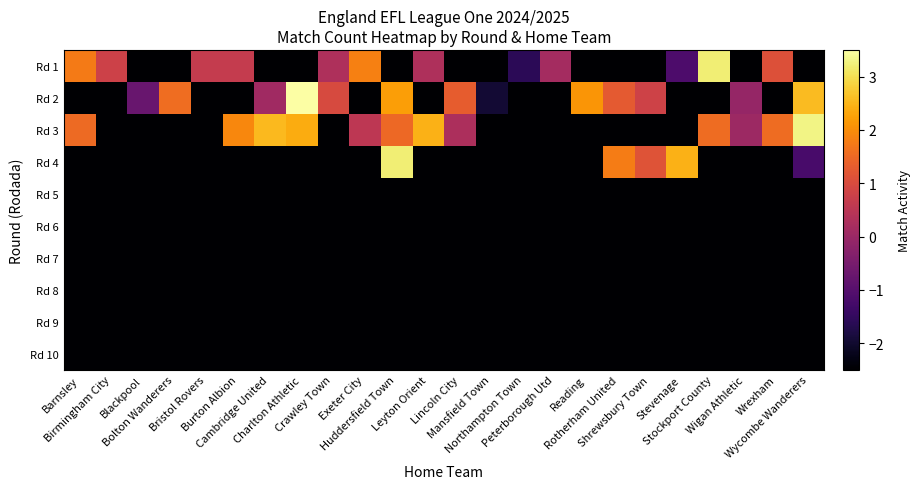

What is the total value across all series at Stockport County?

-15.3